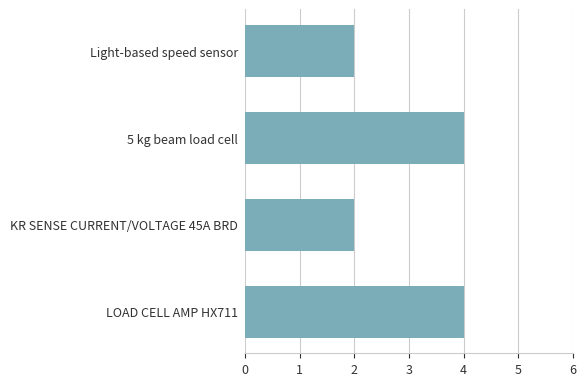

Which has a higher value, KR SENSE CURRENT/VOLTAGE 45A BRD or 5 kg beam load cell?

5 kg beam load cell